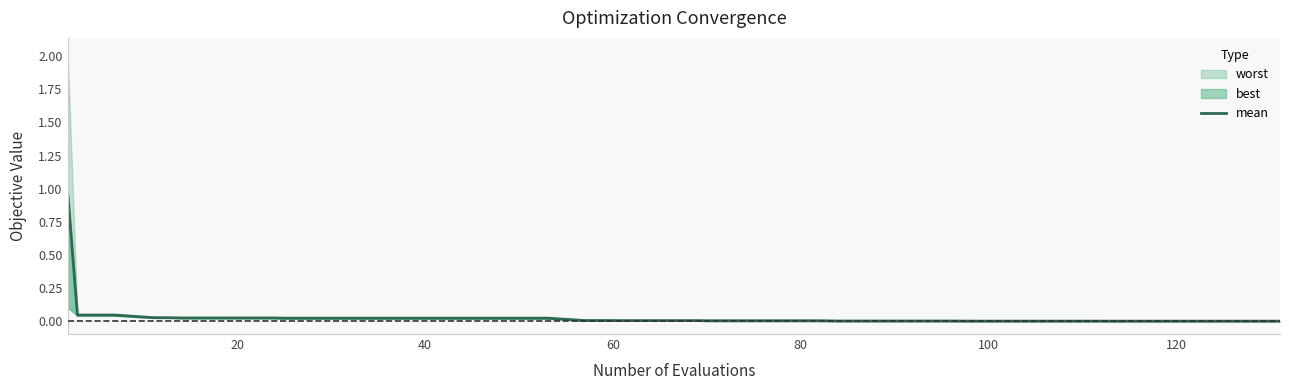

The value at 80 is 0.0. True or false?

True